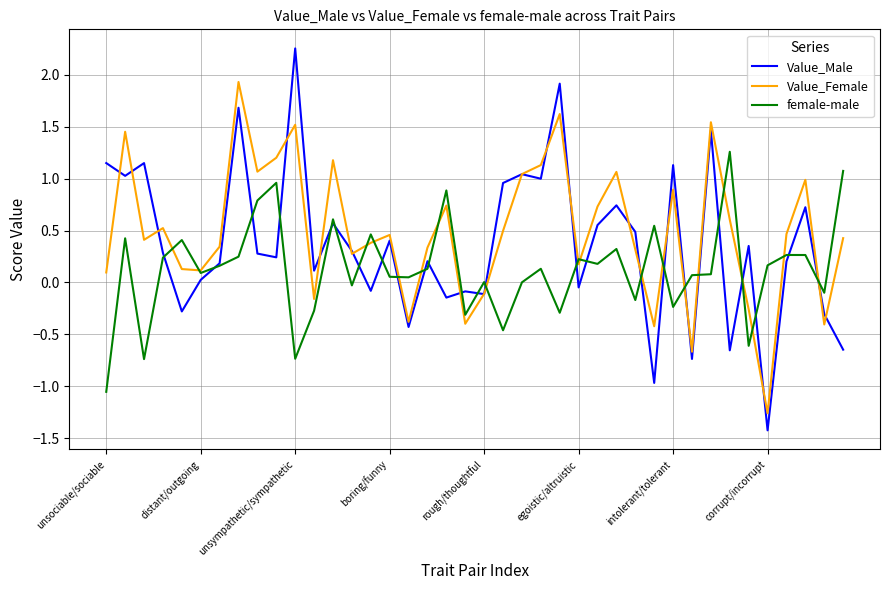

What is the minimum value shown in the chart?

-1.4